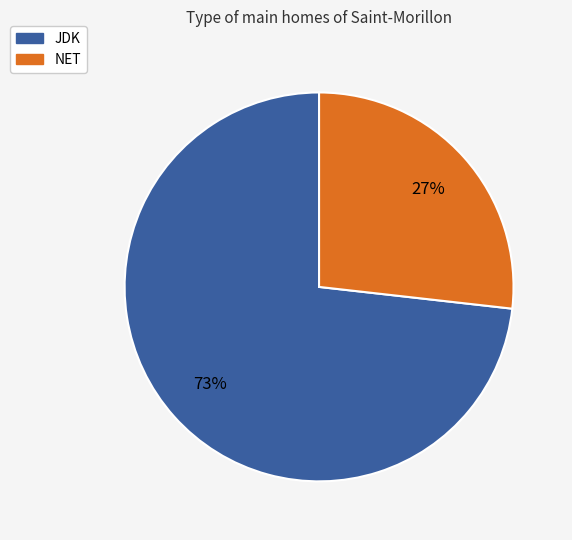

How many segments does this pie chart have?

2